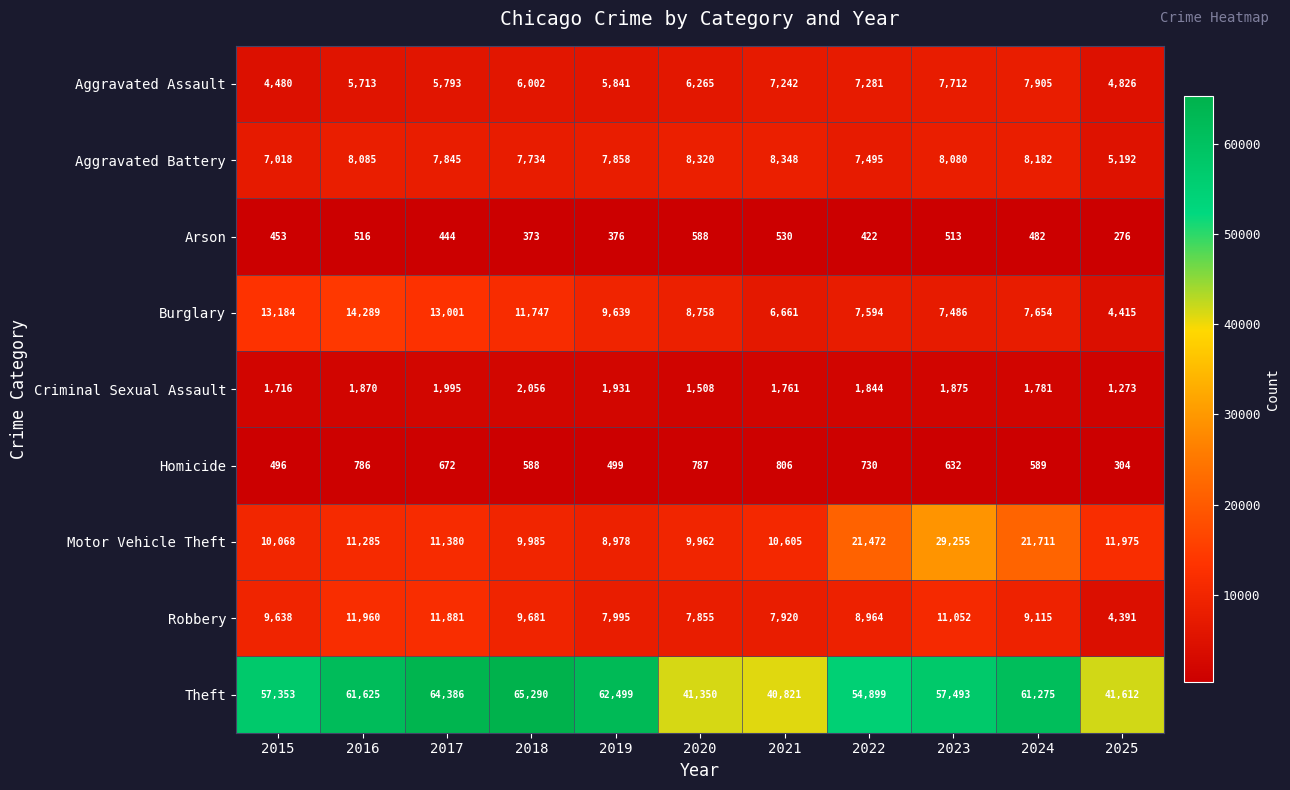

Which category has the highest value across all series?

2018